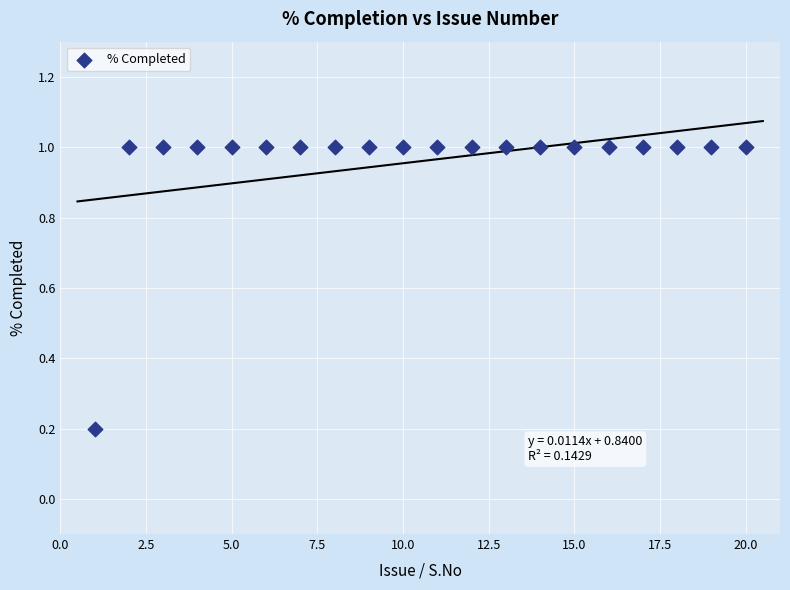

What is the range of X values (max minus min)?

19.0